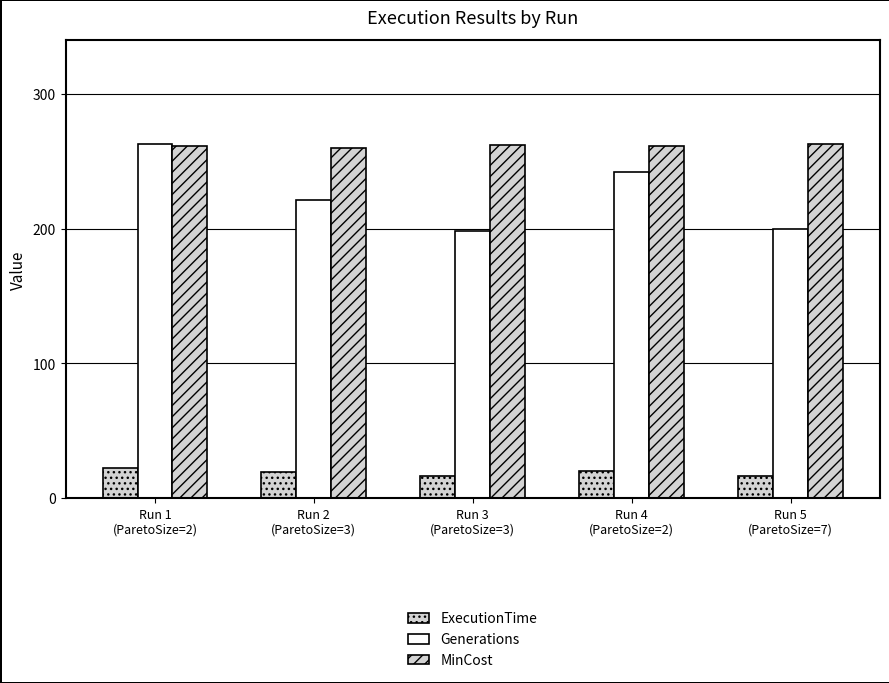

How many distinct data groups are displayed?

3